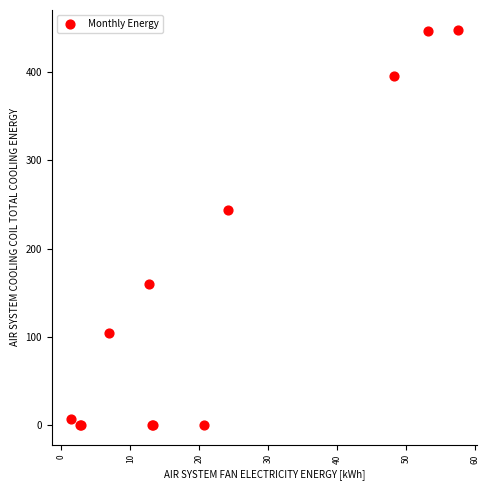

What Y value in the scatter plot is closest to 224?

243.8